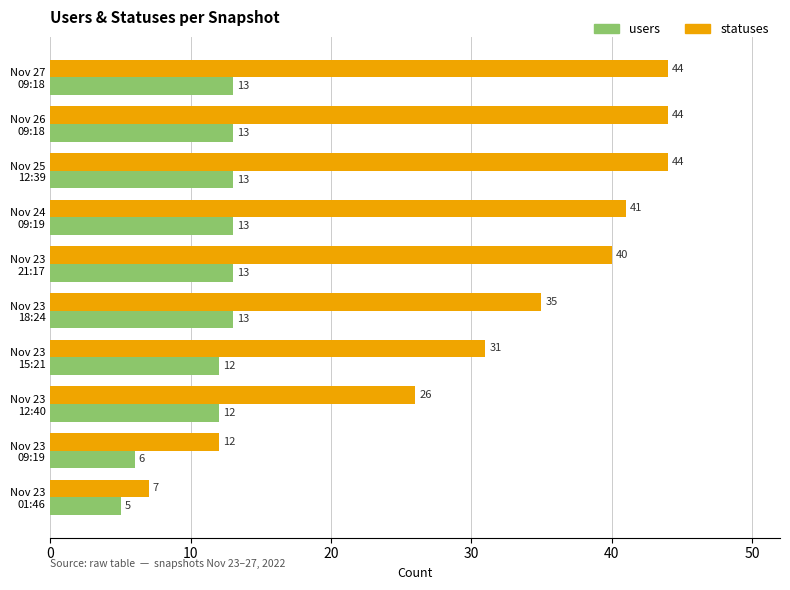

Which series has the largest total across all categories?

statuses